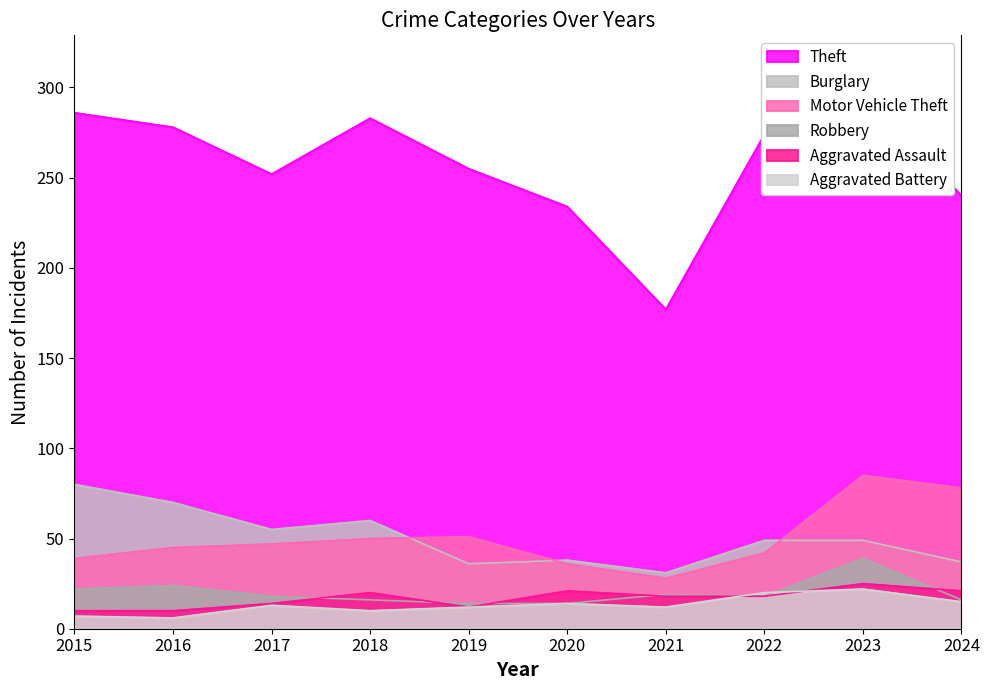

Where is the first local minimum for Motor Vehicle Theft?

2021